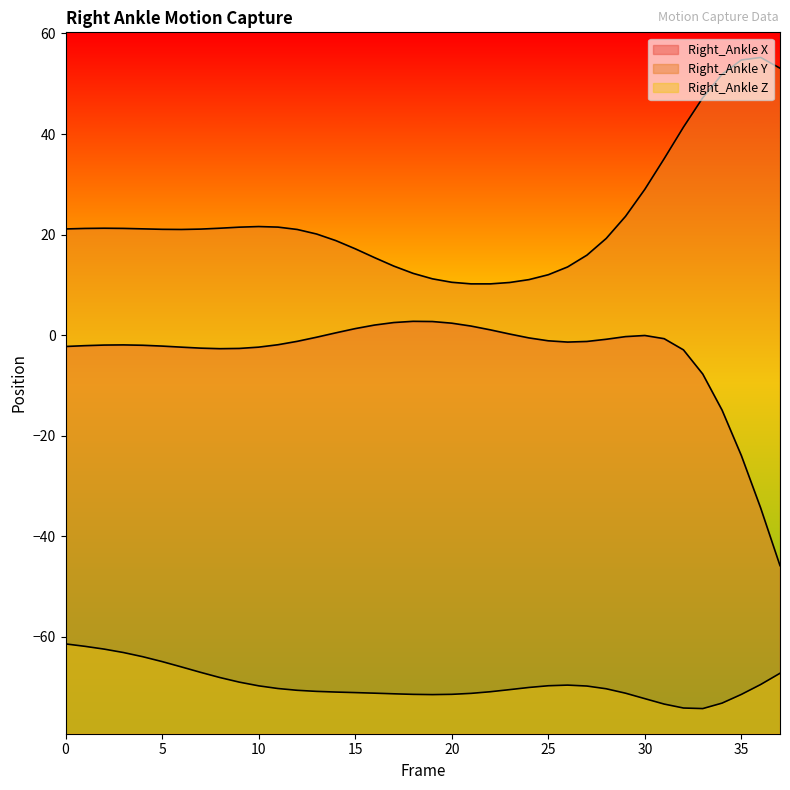

Rank the categories by Right_Ankle X value from lowest to highest.

37, 36, 35, 34, 33, 32, 8, 9, 7, 6, 10, 0, 5, 1, 4, 2, 3, 11, 26, 27, 12, 25, 28, 31, 24, 13, 29, 30, 23, 14, 22, 15, 21, 16, 20, 17, 19, 18